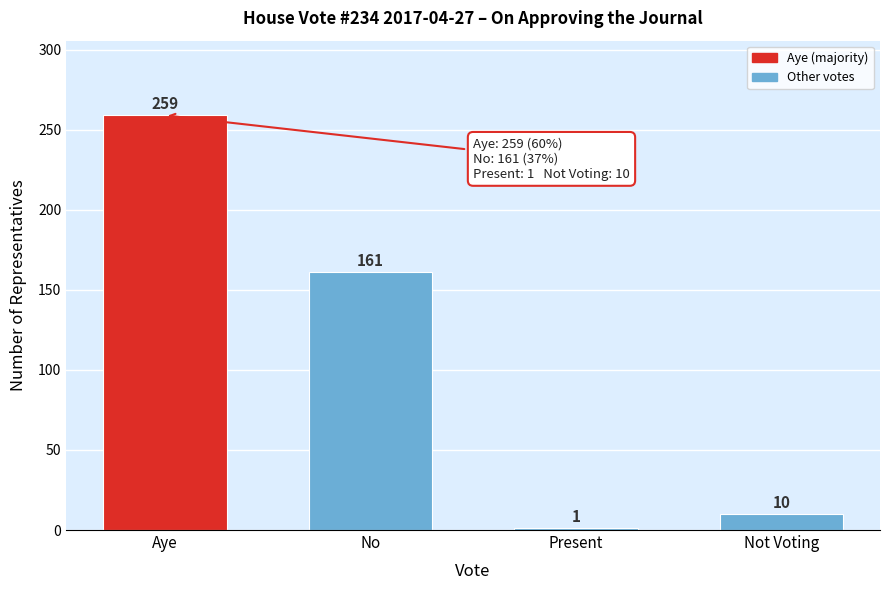

Reading left to right, what are all the values shown in this chart?

259	161	1	10